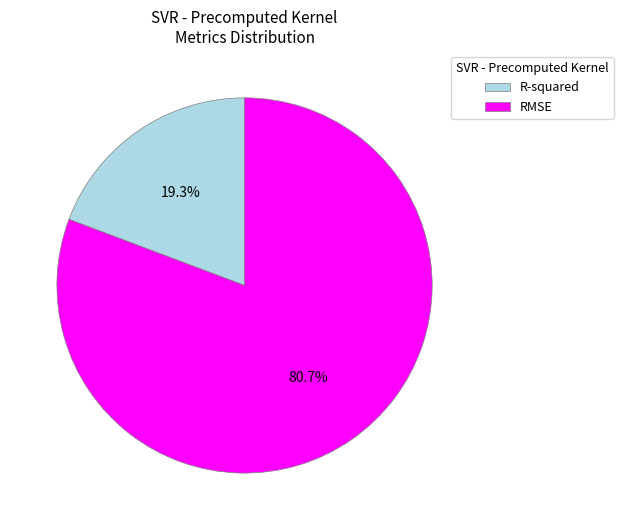

Is there any slice that represents more than half of the pie?

Yes